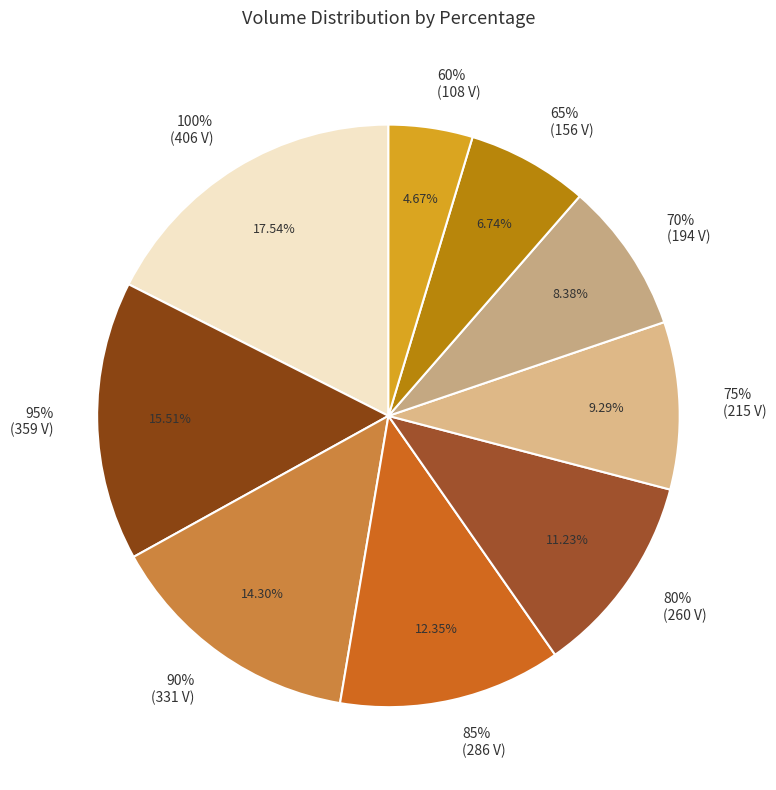

Does 65 account for over 50% of the chart?

No